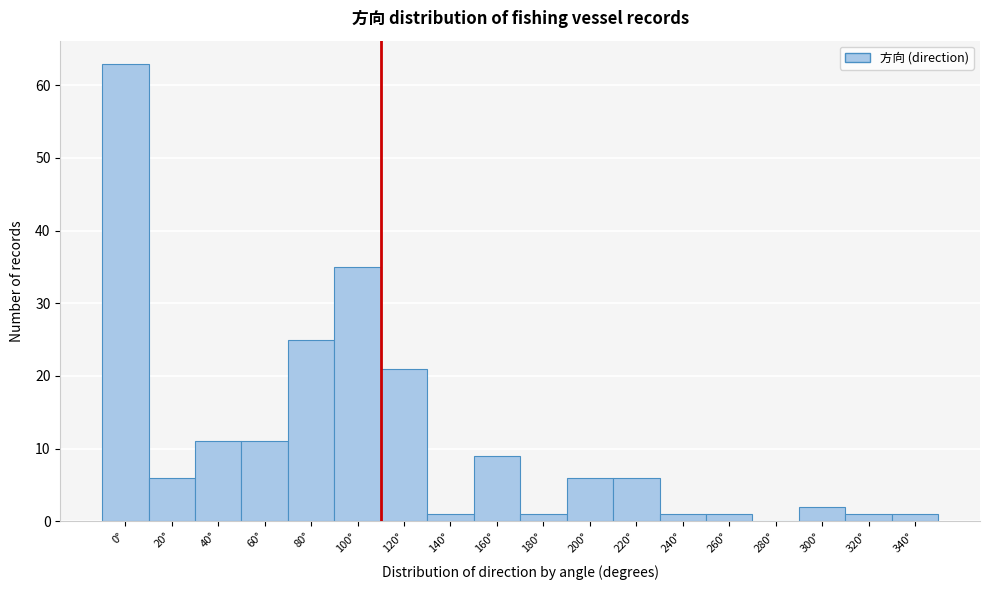

Reading left to right, list all the values displayed in this chart.

0°=63	20°=6	40°=11	60°=11	80°=25	100°=35	120°=21	140°=1	160°=9	180°=1	200°=6	220°=6	240°=1	260°=1	280°=0	300°=2	320°=1	340°=1